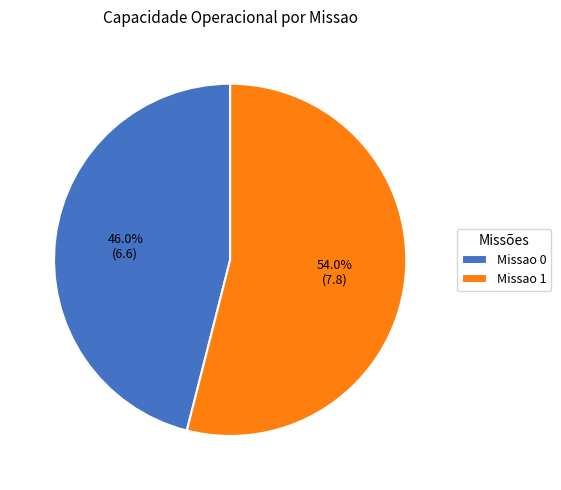

How many segments does this pie chart have?

2